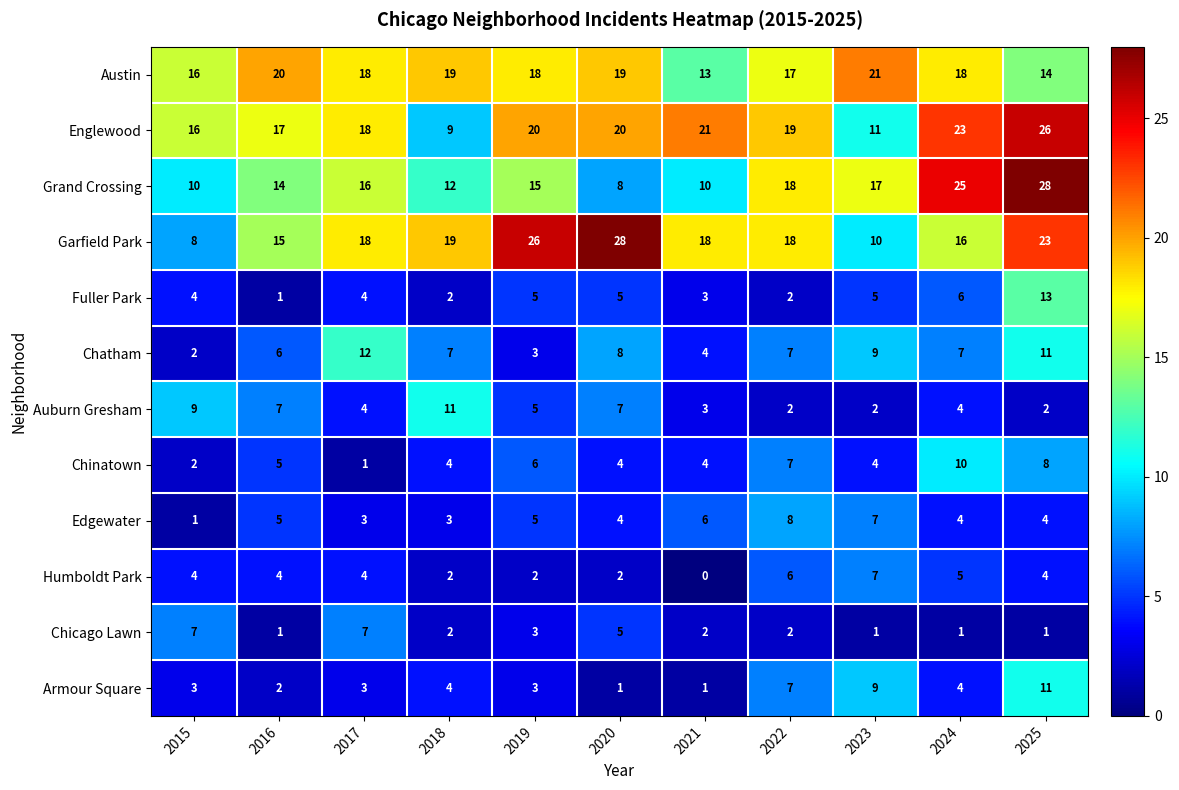

True or false: Chinatown has a value of 2 at 2025.

False